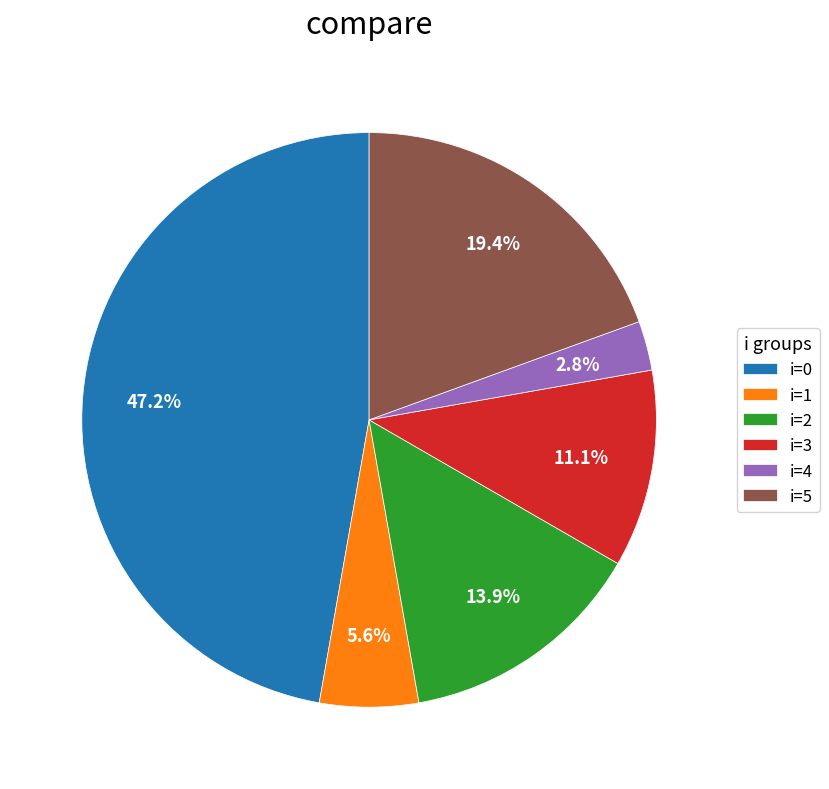

Which has a higher value, i=2 or i=4?

i=2